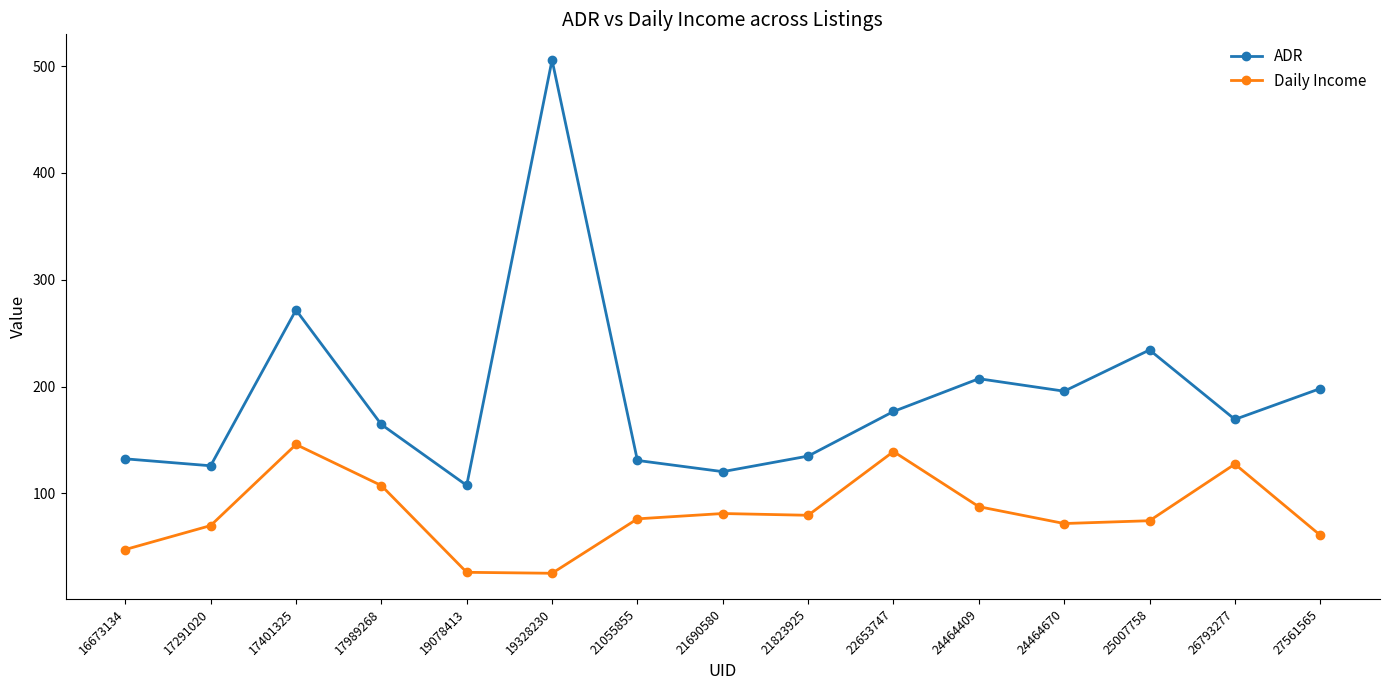

What is the total value across all series at 24464409?

295.1